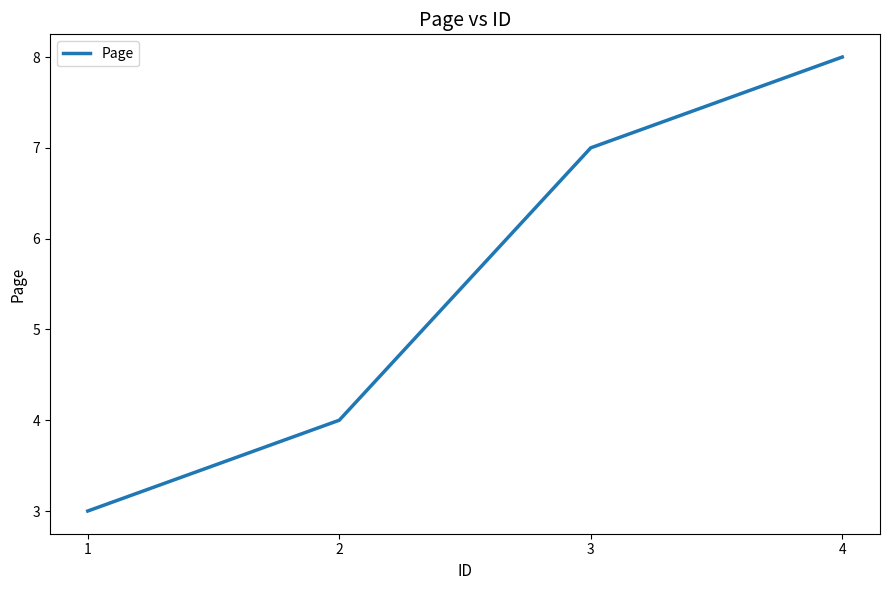

What is the change in value from 3 to 4?

+1